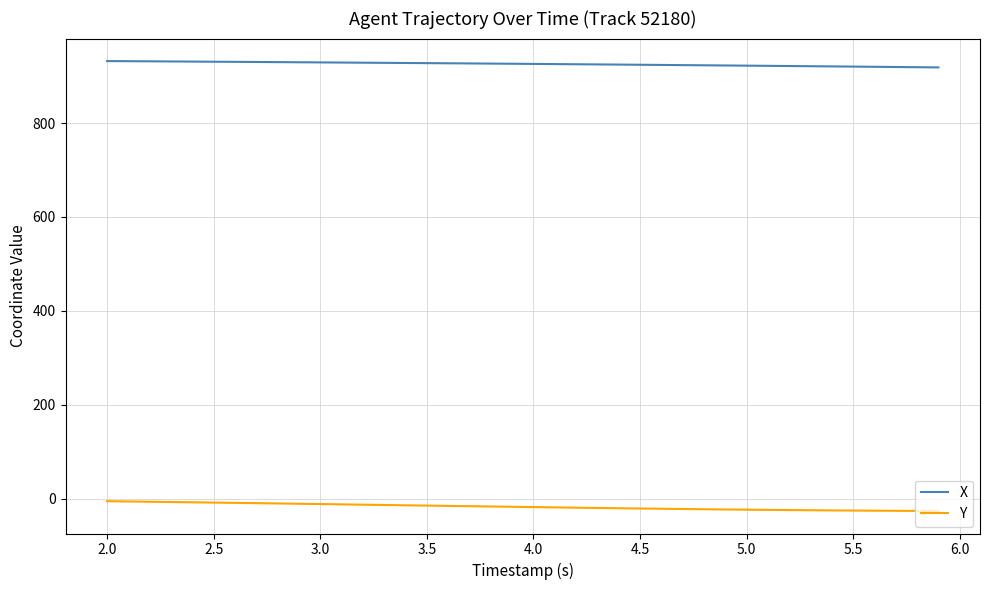

List the series in order of their peak value, lowest first.

Y, X